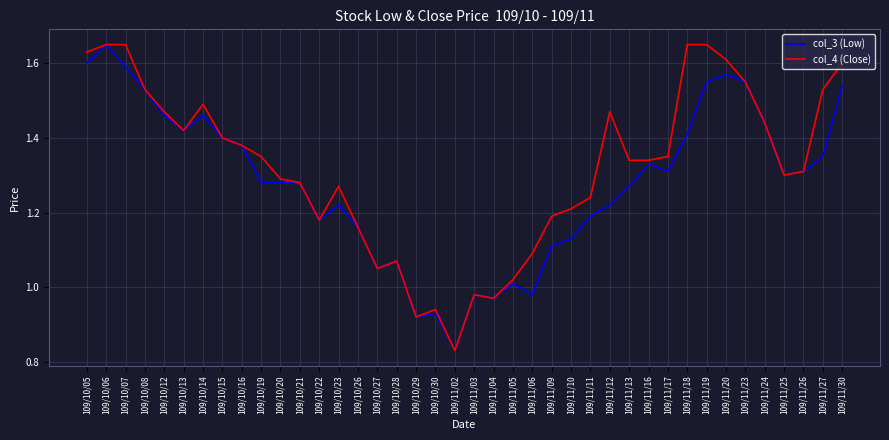

Which series has the largest total across all categories?

col_4 (Close)